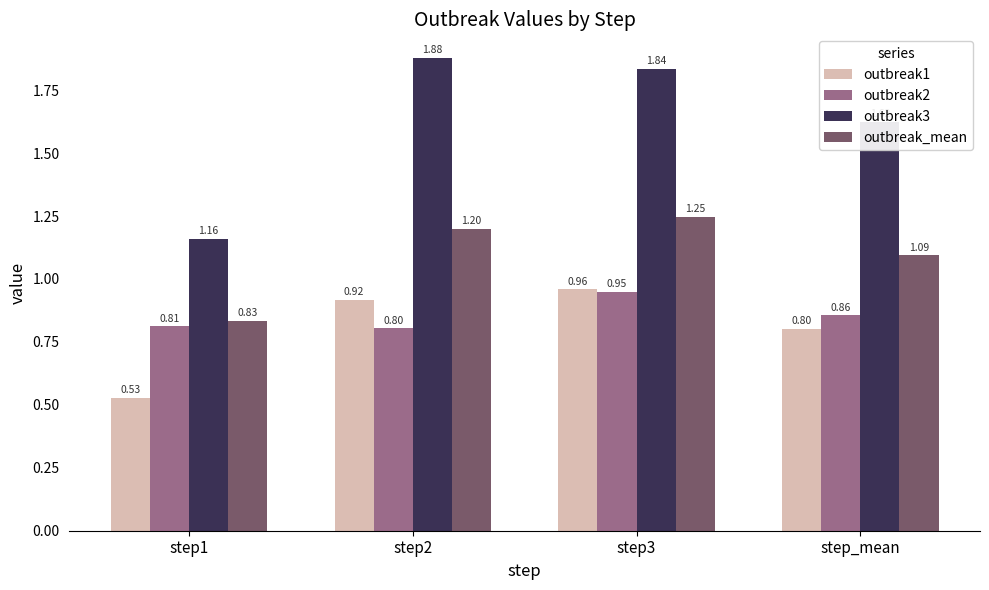

Which category has the lowest value in the outbreak3 series?

step1